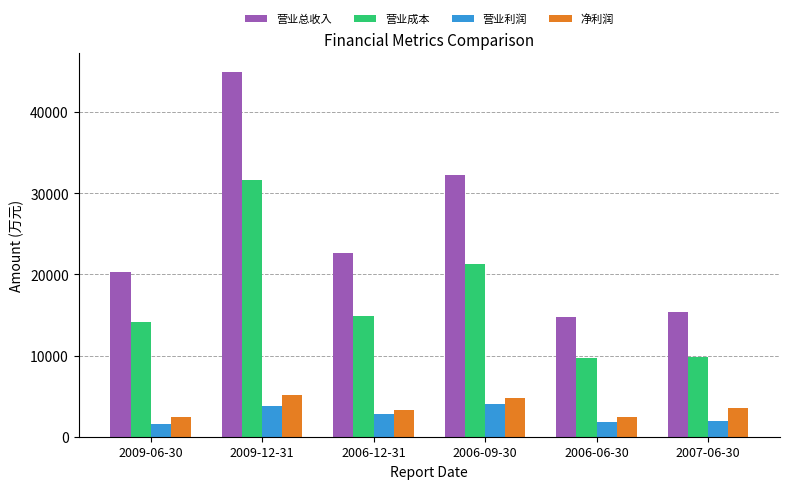

At which label does 净利润 reach its peak?

2009-12-31